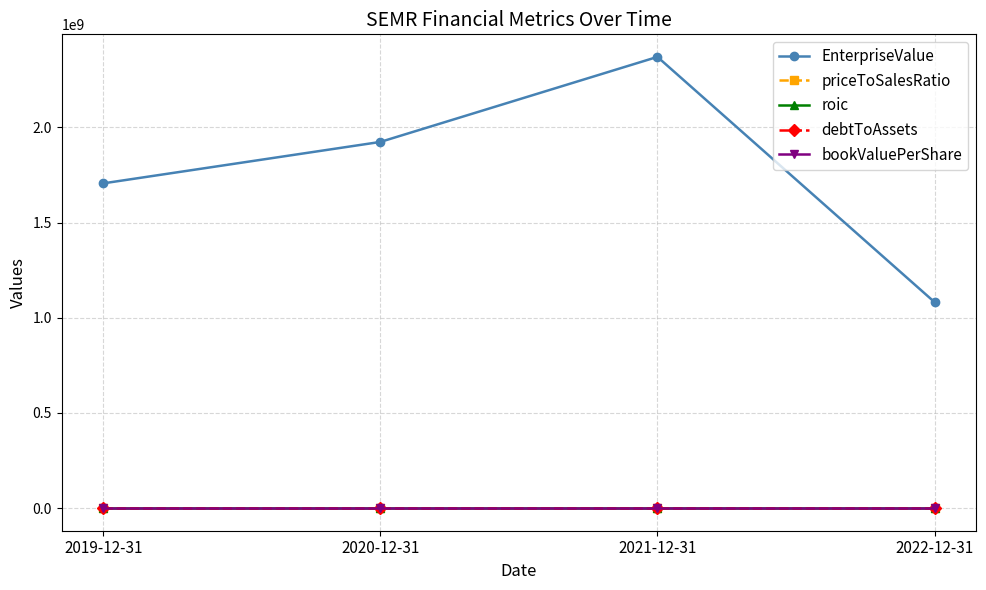

True or false: EnterpriseValue has more than 0 interior local peaks.

True